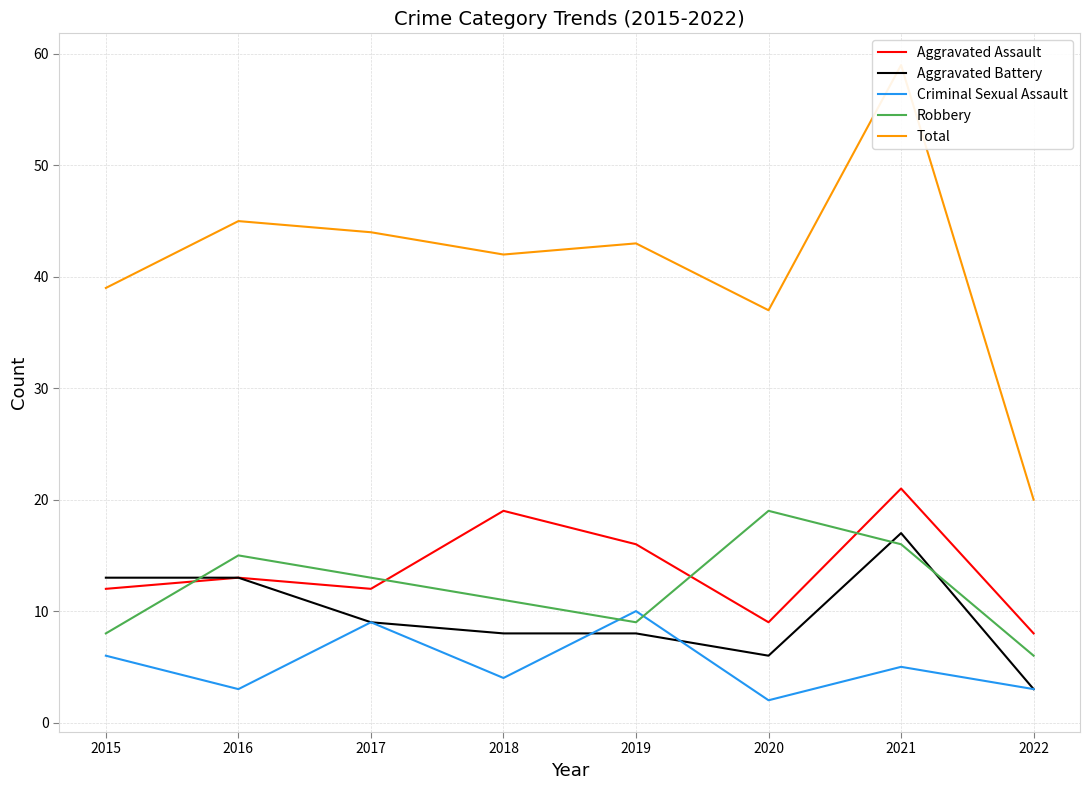

What is the highest value of the Total series?

59